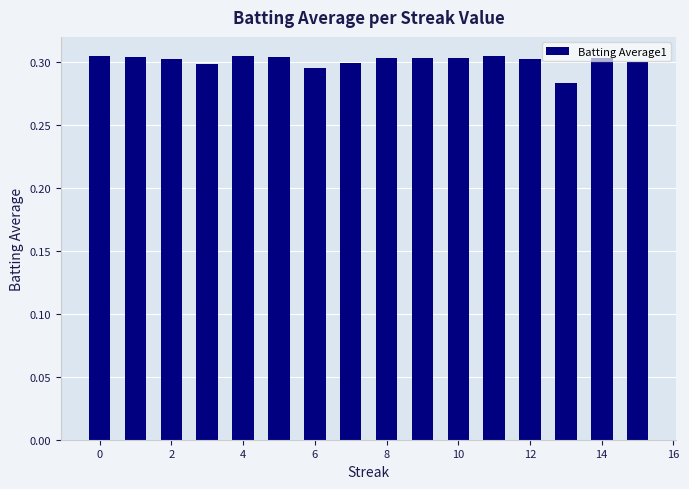

Count the values in the range 0 to 1.

16